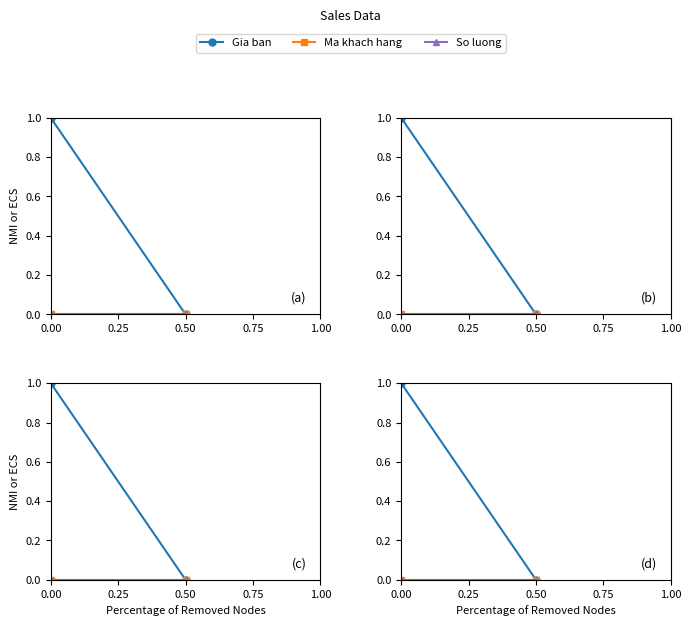

Reading left to right, extract all data points from this chart.

Gia ban: 1	0
Ma khach hang: 0	0
So luong: 0	0